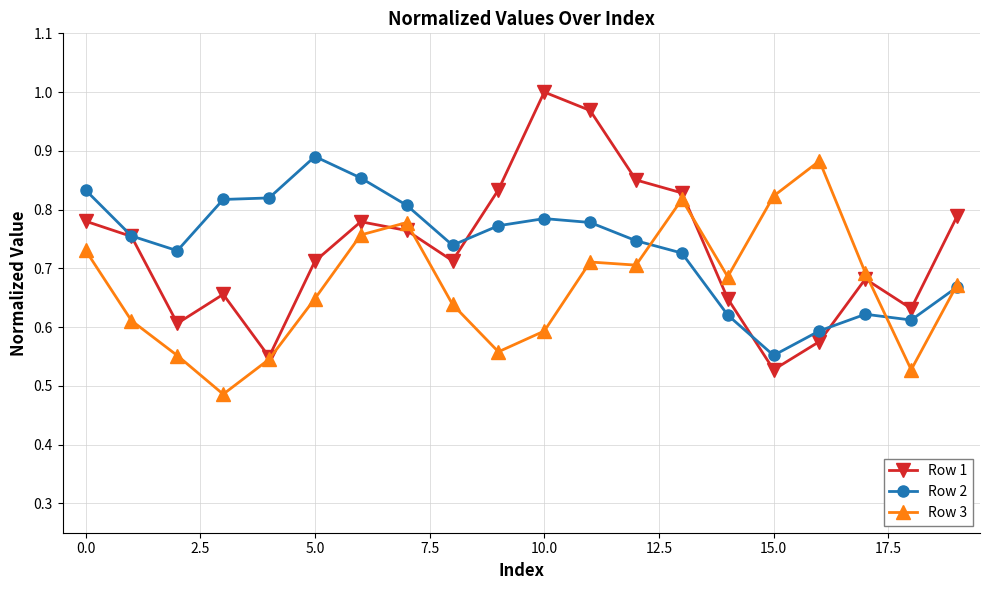

True or false: Row 3 has more than 0 interior local peaks.

True